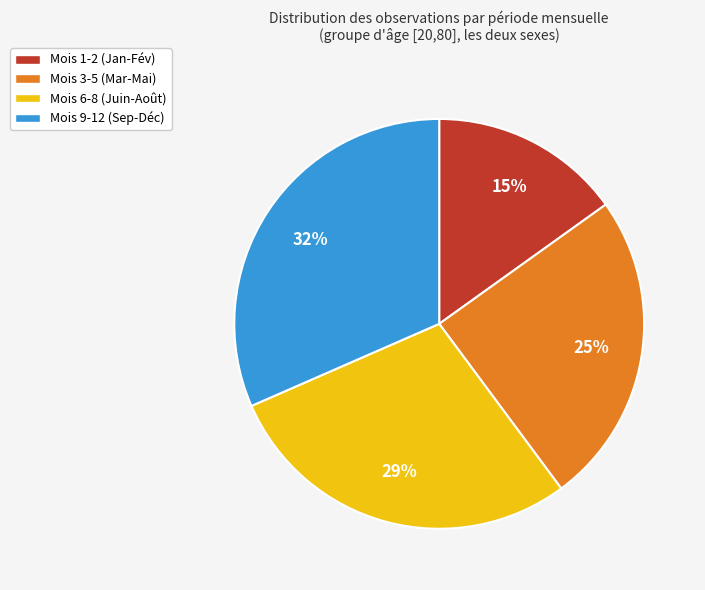

To the nearest percent, what is the average slice percentage?

25%